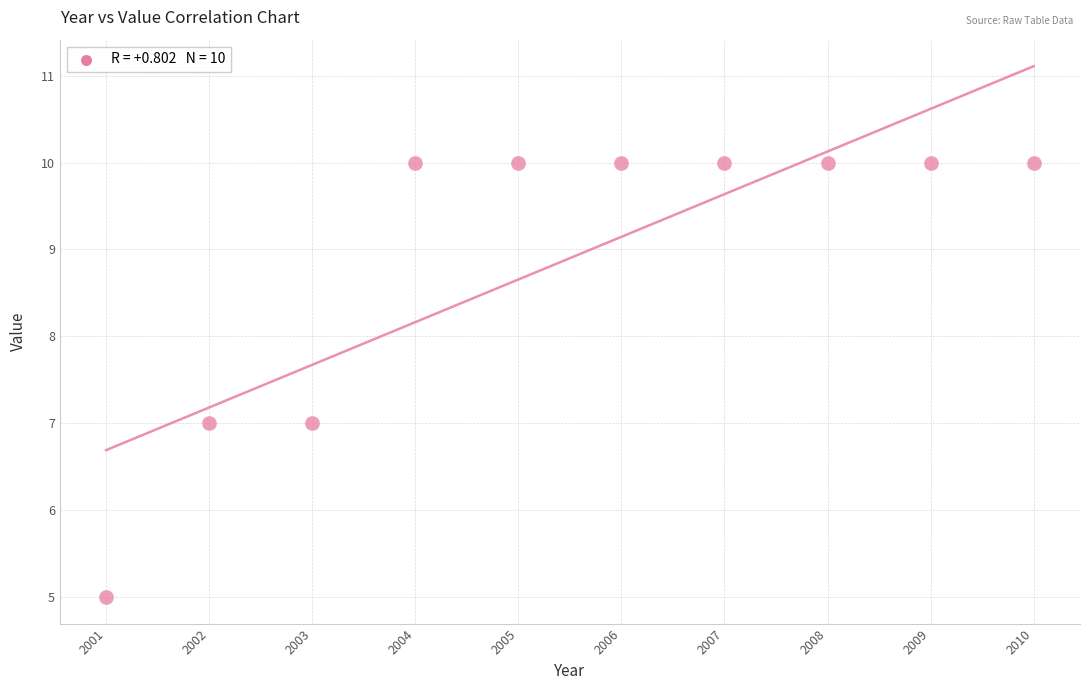

What is the range of Y values (max minus min)?

5